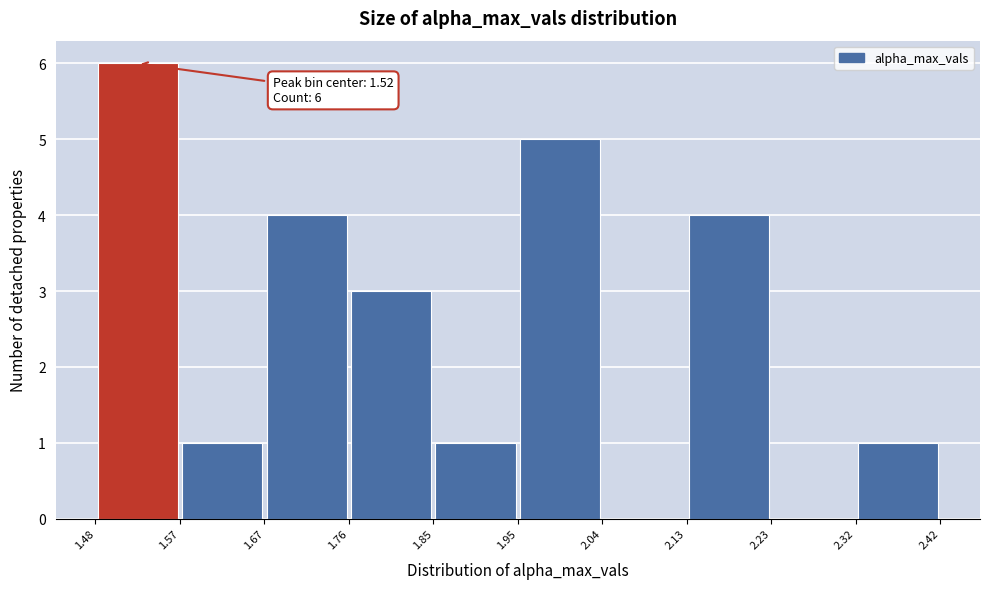

Over which range of the x-axis is the bar tallest?

1.48 to 1.57